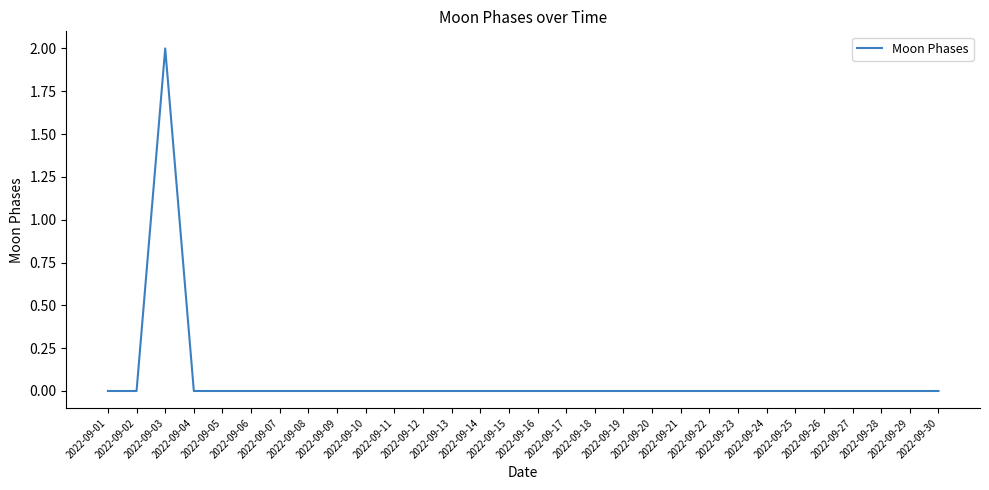

Is this an area chart (filled region under the line)?

No